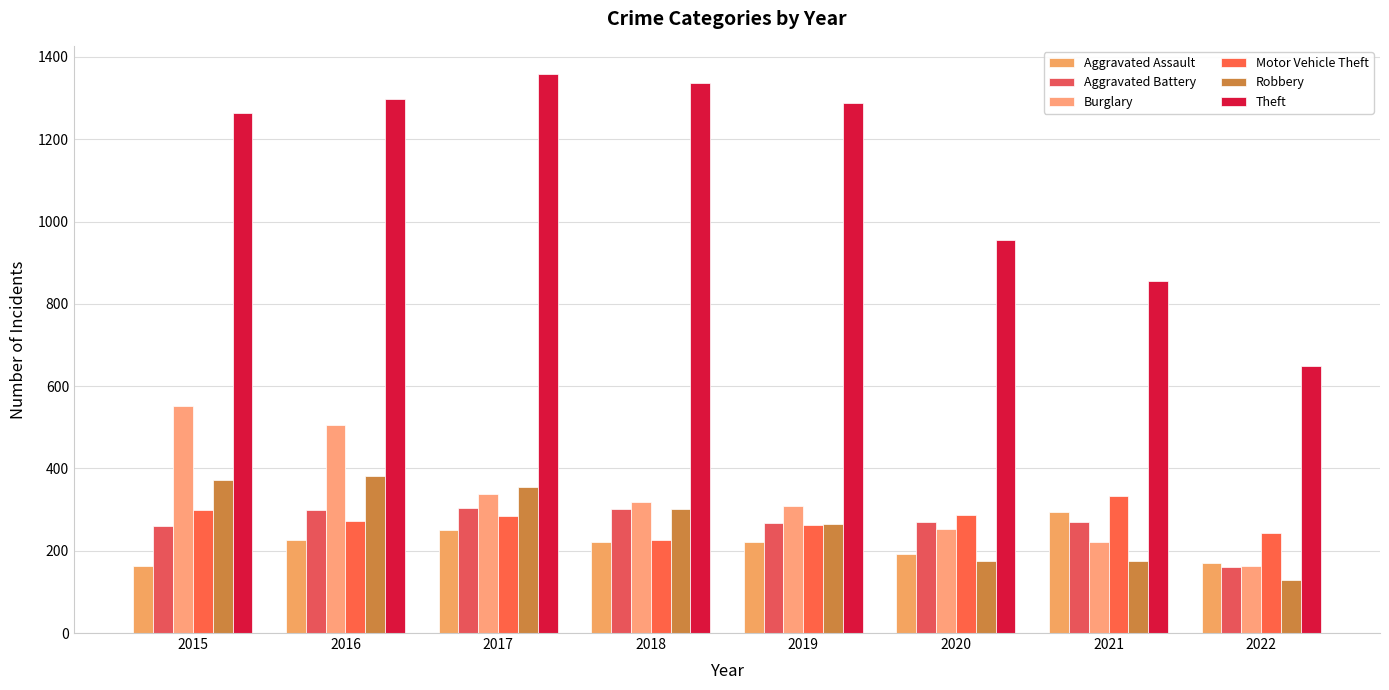

What is the sum of the Aggravated Battery values at 2021 and 2022?

430